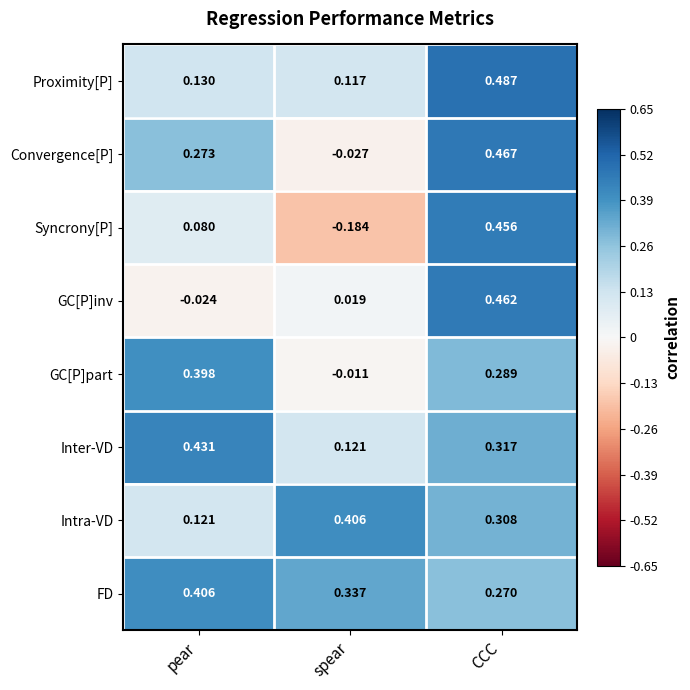

Which series has the largest range (max minus min)?

Syncrony[P]